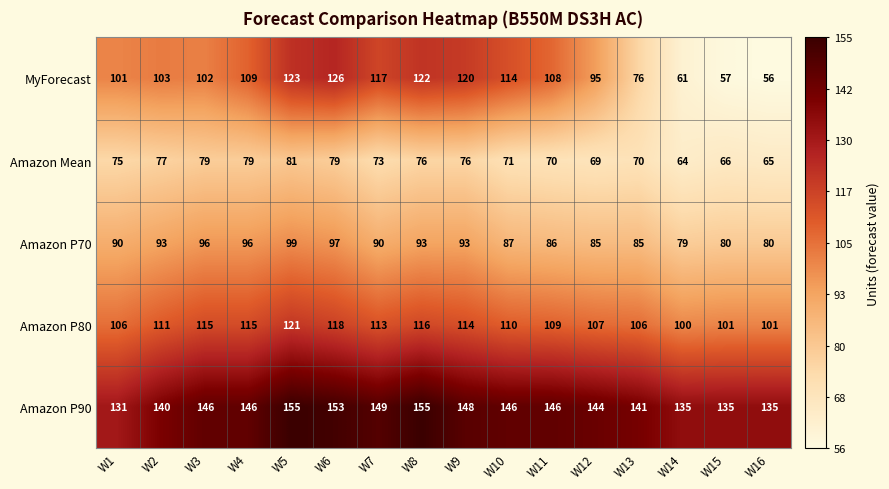

Which label corresponds to the smallest value in the chart?

W16